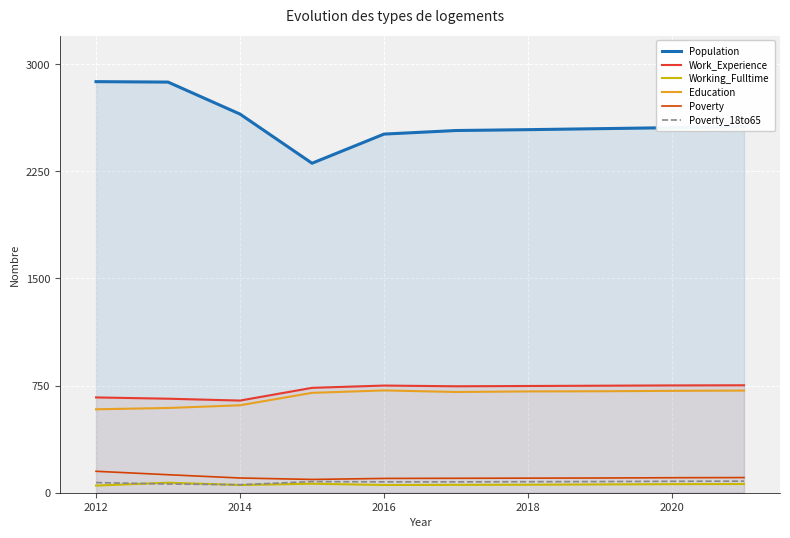

Is it true that Work_Experience equals 296 at 2016?

False